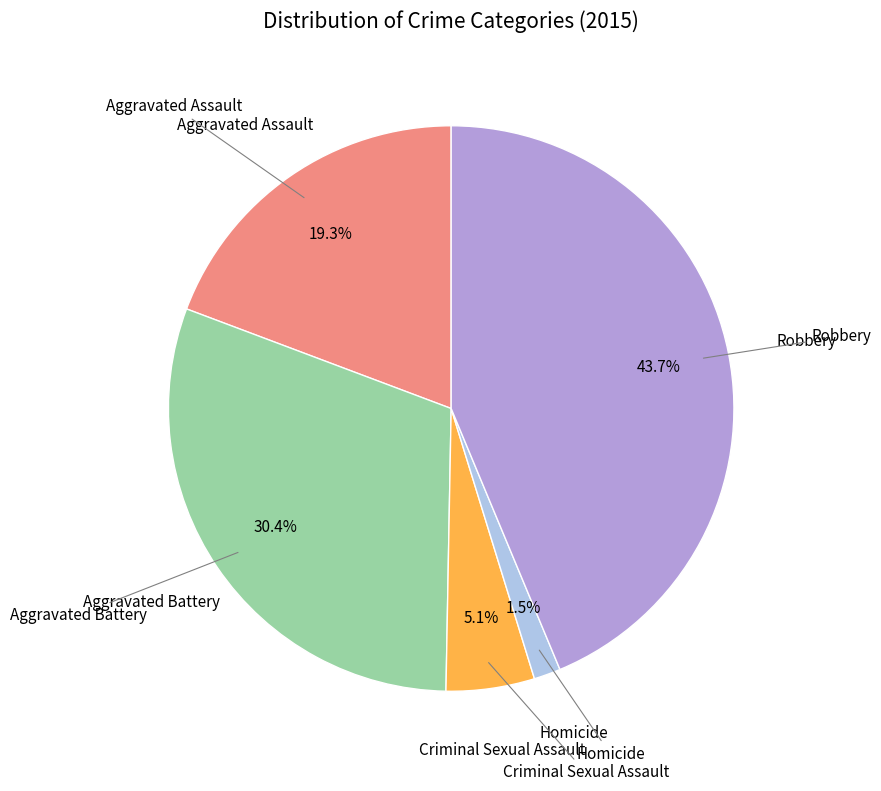

How many segments does this pie chart have?

5